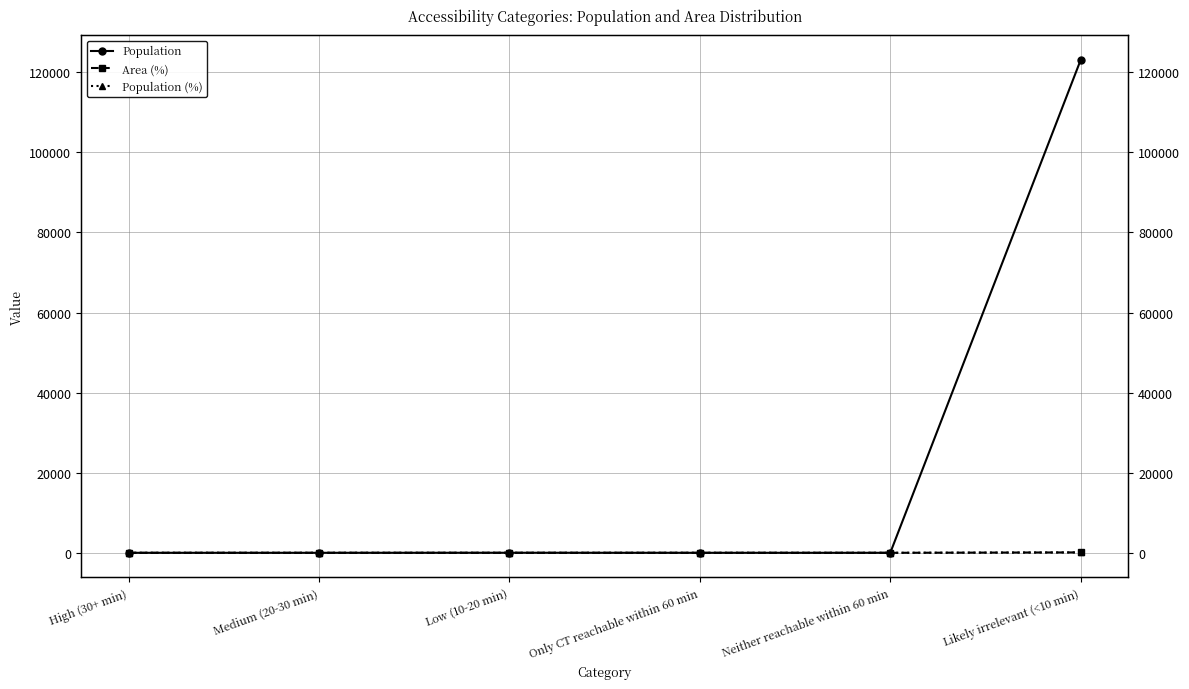

True or false: Population (%) and Population intersect in this chart.

False